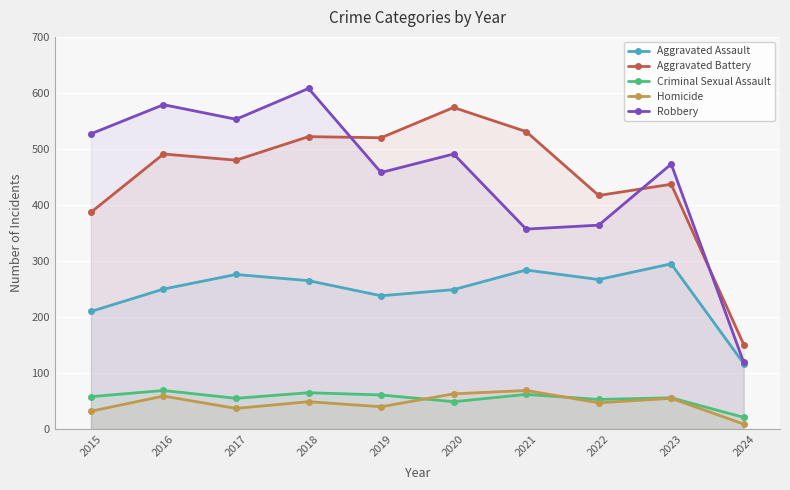

At which label is Robbery closest to 363?

2022